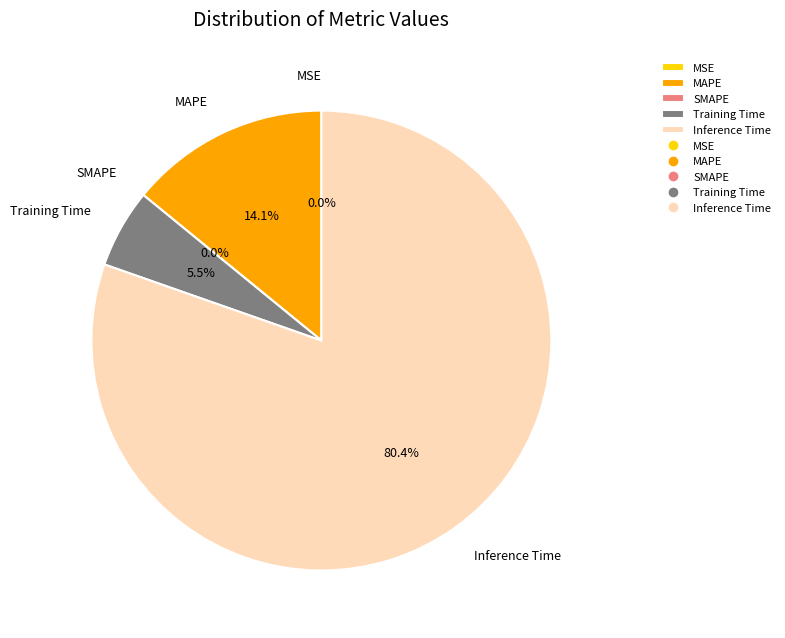

Is it true that Training Time is 6% of the pie?

True